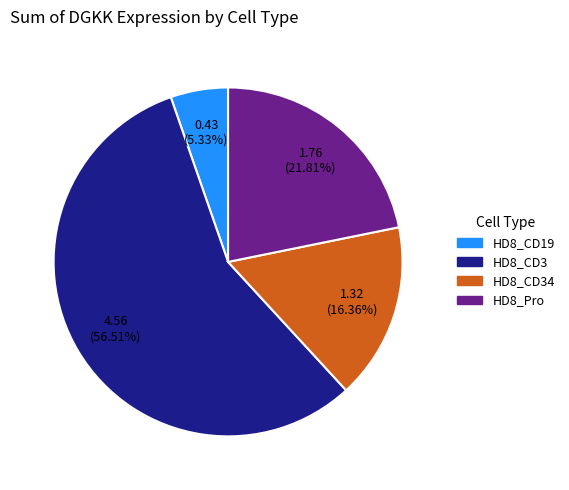

To the nearest percent, what is the difference between the largest and smallest slice percentages?

51%